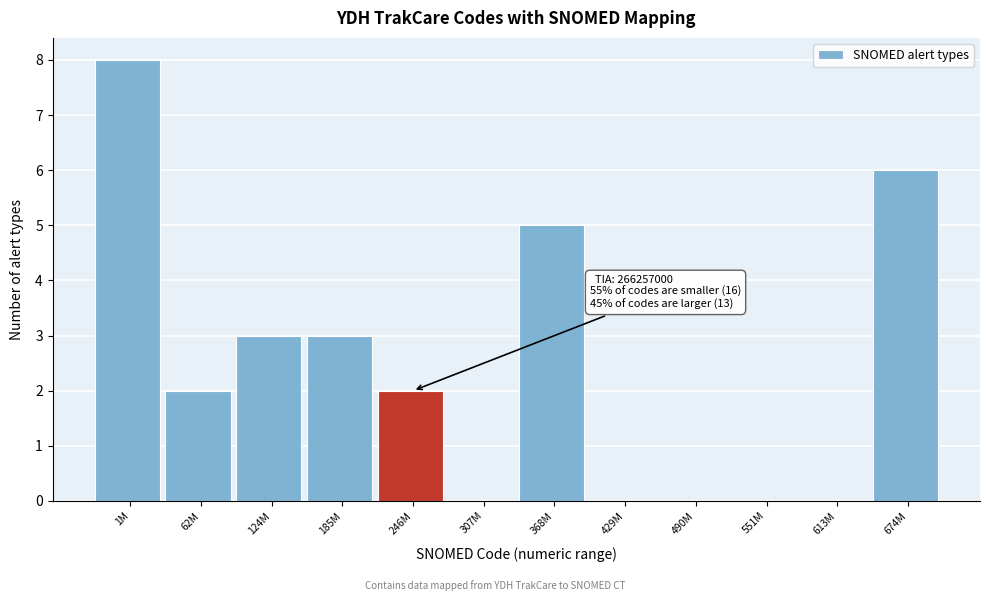

Reading left to right, list all the values displayed in this chart.

1M=8	62M=2	124M=3	185M=3	246M=2	307M=0	368M=5	429M=0	490M=0	551M=0	613M=0	674M=6